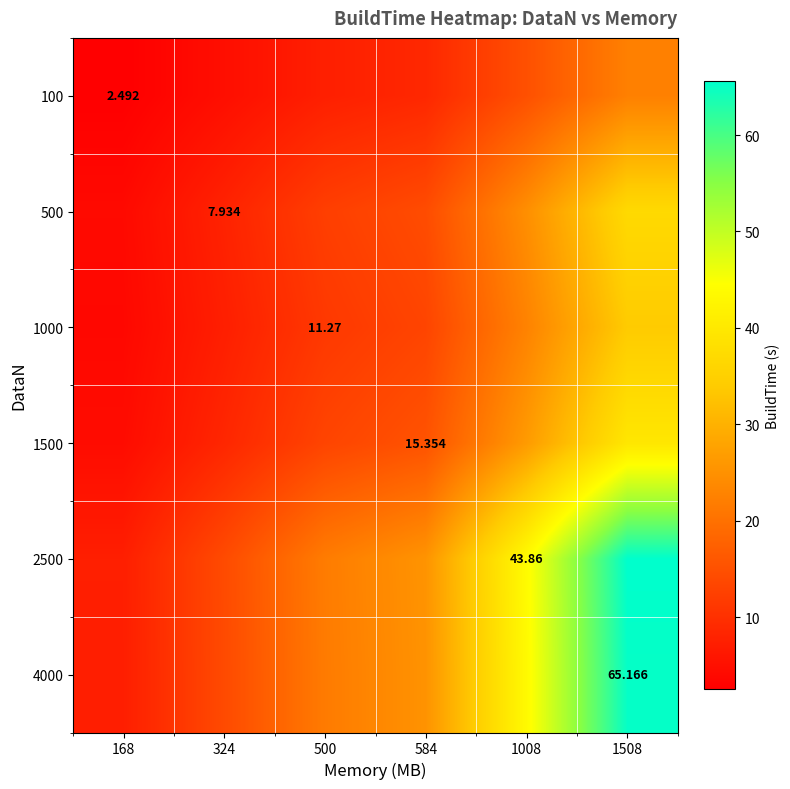

List the labels in order of 1500 value, smallest first.

168, 324, 500, 584, 1008, 1508